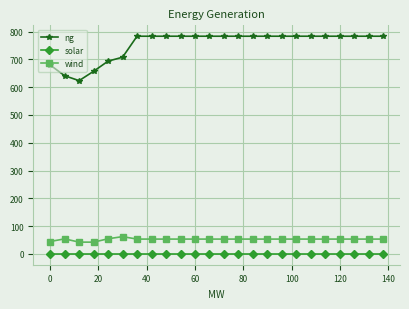

Which series has the largest range (max minus min)?

ng